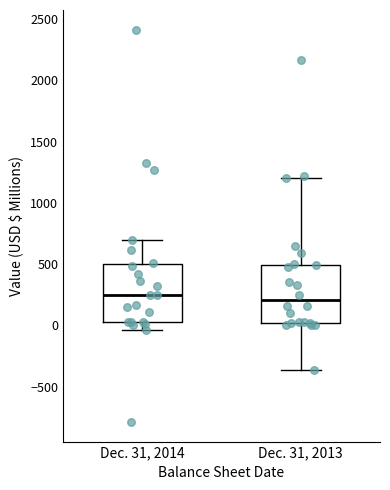

Reading left to right, transcribe this box plot: for each box, give where its median line is, the range the box spans, and where its two whiskers end, as read against the y-axis. The values are not printed on the chart, so give them approximately, as read against the axis.

Dec. 31, 2014: median 250, box 50 to 500, whiskers -50 to 700
Dec. 31, 2013: median 200, box 0 to 500, whiskers -350 to 1200